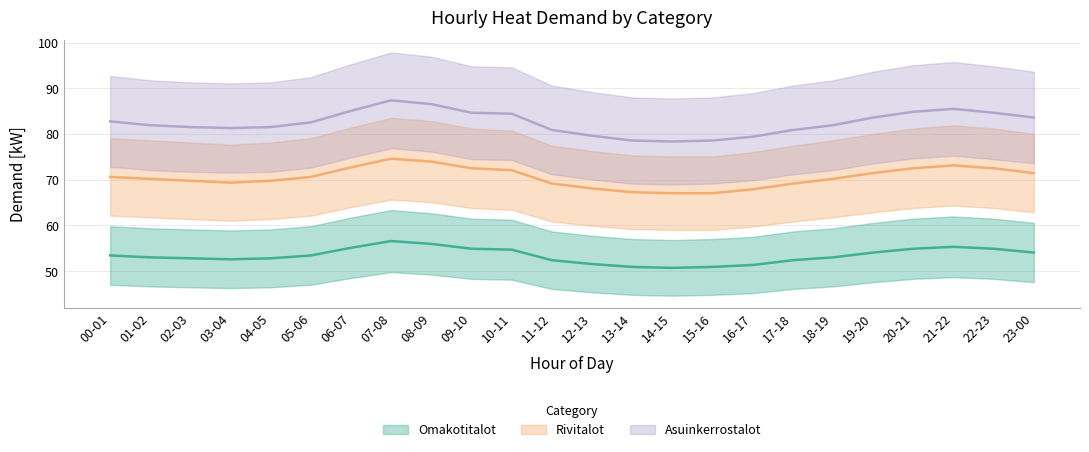

Between 20-21 and 14-15, which is larger?

20-21